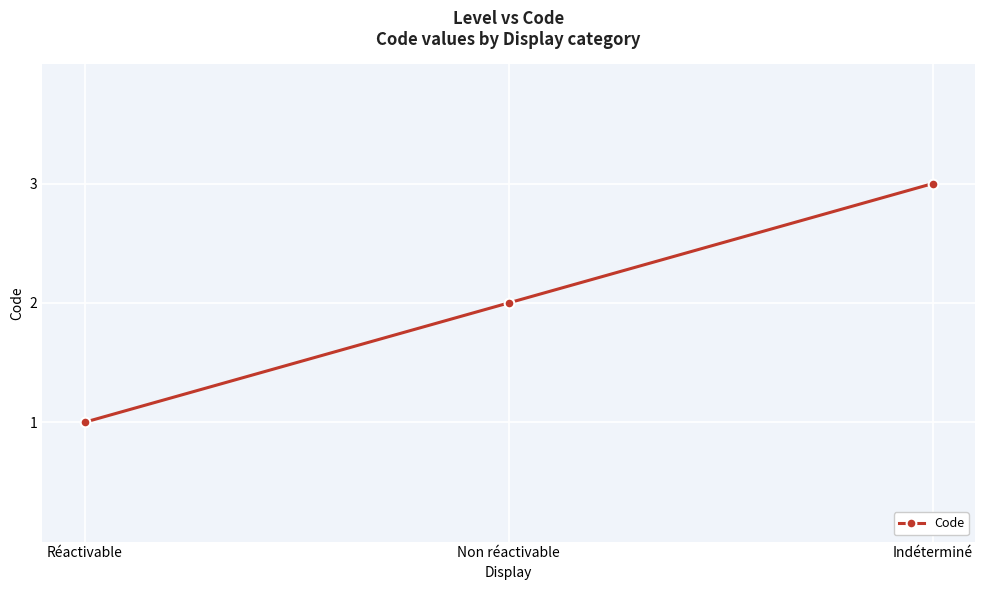

How many data points are less than 2?

1